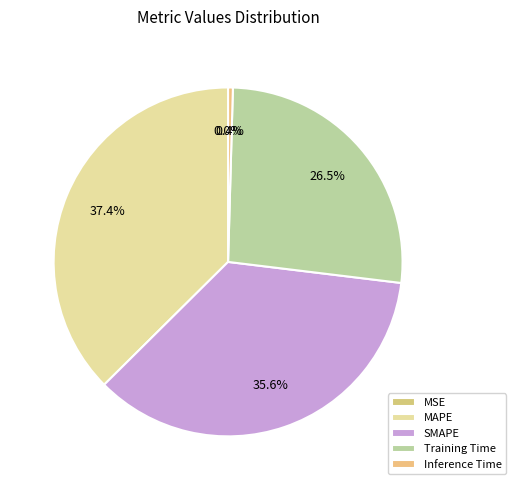

What percentage do Inference Time and MSE together represent?

0.4%